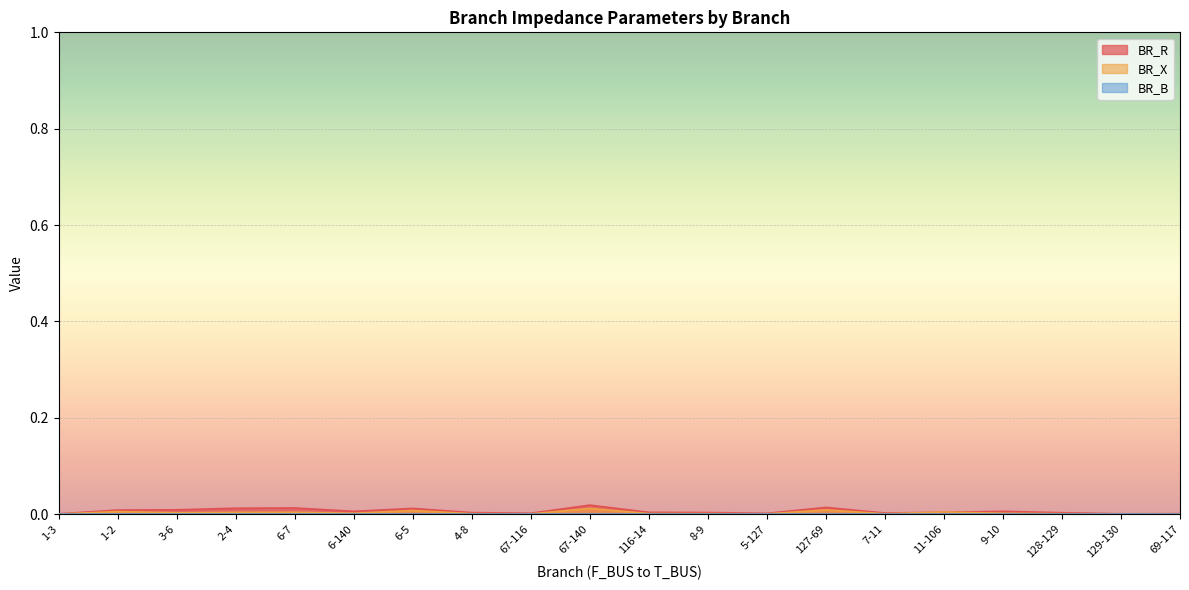

Is it true that BR_R equals 0.0 at 11-106?

True